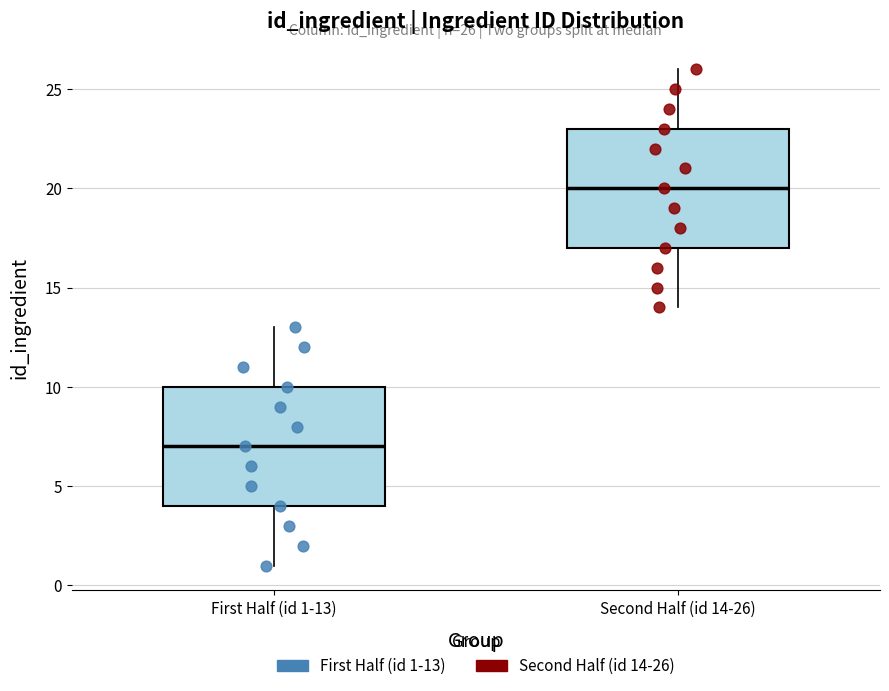

Which box has the highest median line?

Second Half (id 14-26)